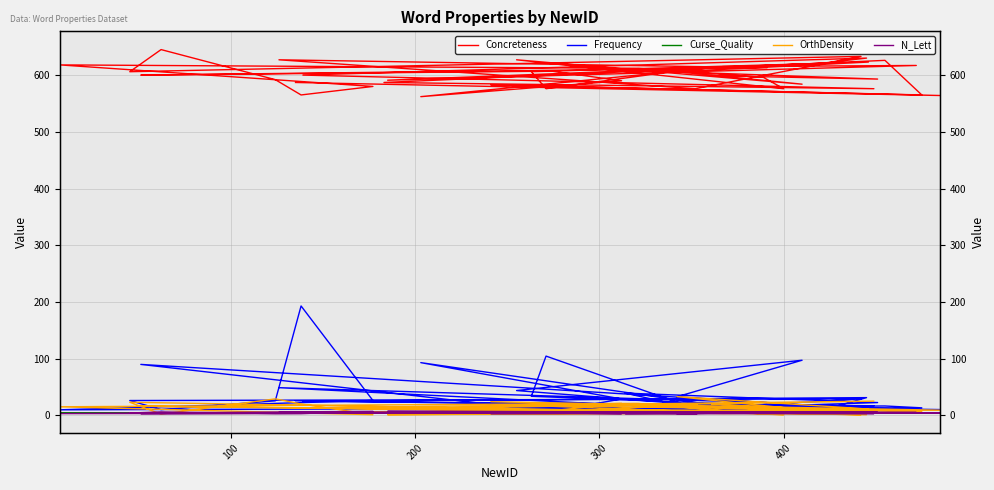

Reading left to right, transcribe all the data shown in this chart.

Concreteness: 599.0	593.0	609.0	612.0	576.0	606.0	623.0	606.0	584.0	627.0	576.0	596.0	612.0	618.0	580.0	565.0	592.0	645.0	606.0	633.0	576.0	627.0	613.0	600.0	607.0	590.0	562.0	615.0	617.0	591.0	621.0	630.0	600.0	576.0	587.0	626.0	565.0	583.0	564.0	587.0
Frequency: 12.9	22.5	39.1	10.7	104.4	33.5	10.8	32.6	97.1	43.6	6.2	14.7	12.6	9.7	26.1	192.8	25.5	10.0	26.1	28.9	11.8	48.7	22.4	89.8	7.0	28.8	92.9	15.6	11.2	5.5	9.0	31.2	24.8	16.8	10.5	16.4	13.2	10.8	10.1	25.7
Curse_Quality: 5.4	5.1	5.1	5.0	4.9	4.9	4.9	4.8	4.8	4.8	4.7	4.6	4.5	4.5	4.4	4.4	4.4	4.4	4.3	4.3	4.3	4.3	4.3	4.3	4.2	4.2	4.2	4.2	4.1	4.1	4.1	4.0	4.0	4.0	4.0	4.0	4.0	4.0	4.0	4.0
OrthDensity: 20.0	5.0	19.0	20.0	5.0	3.0	11.0	33.0	10.0	18.0	1.0	2.0	21.0	15.0	1.0	20.0	29.0	2.0	23.0	1.0	8.0	6.0	5.0	16.0	8.0	21.0	12.0	3.0	5.0	1.0	6.0	1.0	13.0	25.0	11.0	8.0	7.0	24.0	9.0	6.0
N_Lett: 4.0	5.0	3.0	3.0	5.0	6.0	4.0	3.0	5.0	4.0	5.0	5.0	4.0	3.0	7.0	3.0	3.0	6.0	4.0	6.0	6.0	5.0	5.0	3.0	4.0	3.0	5.0	5.0	5.0	7.0	5.0	6.0	4.0	3.0	4.0	4.0	4.0	3.0	4.0	4.0